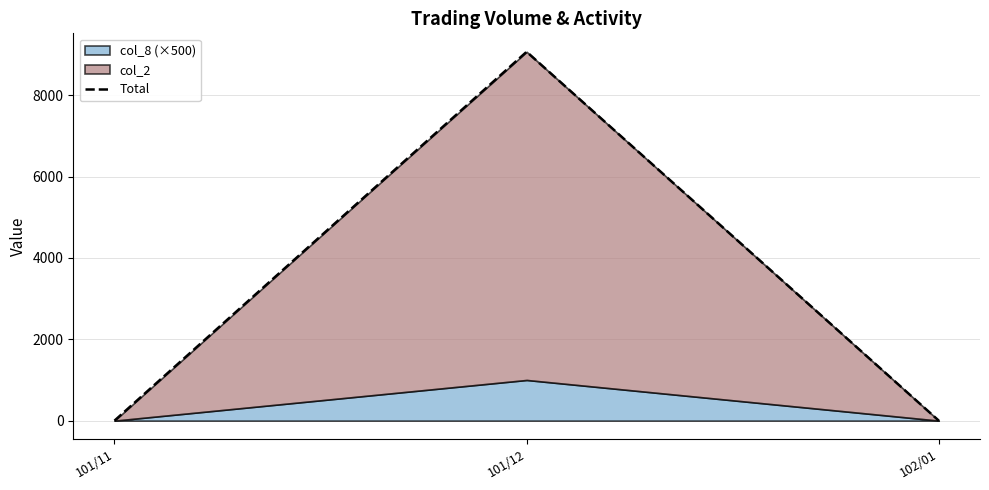

True or false: the data shows -4629 at 101/11.

False